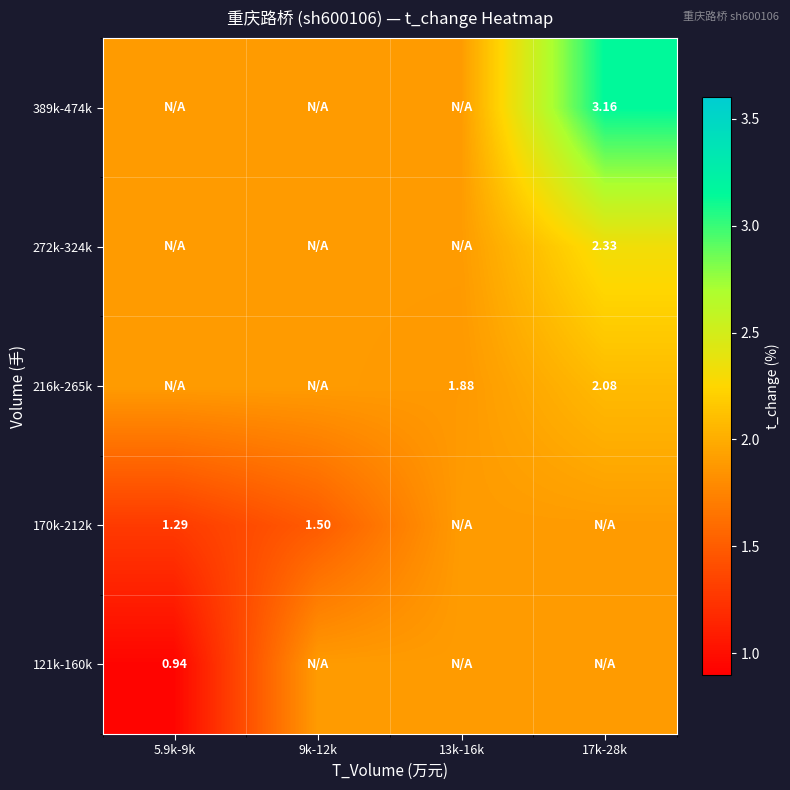

Is the value of 170k-212k at 5.9k-9k greater than the value of 216k-265k at 17k-28k?

No